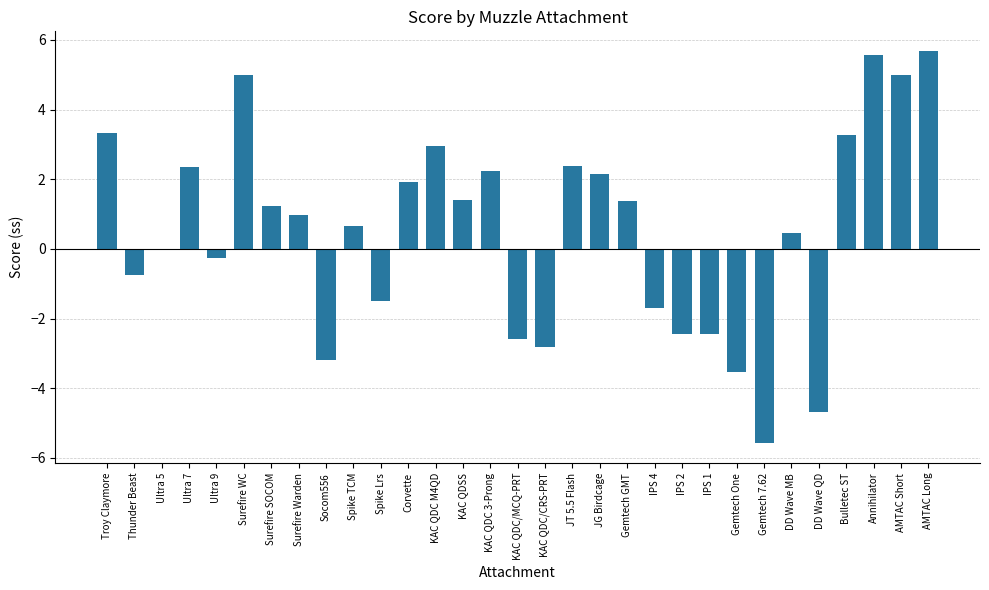

What is the average value?

0.5